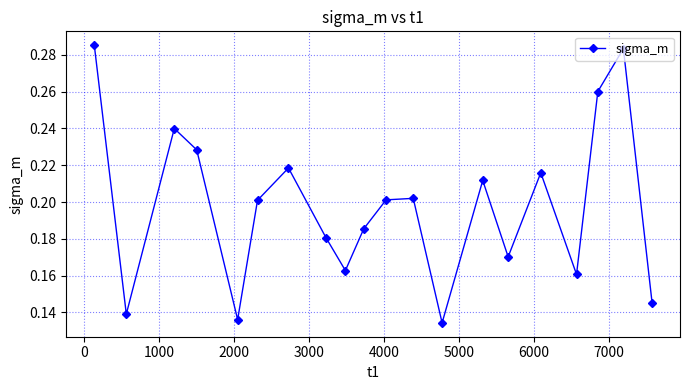

What is the sum of all values?

4.0